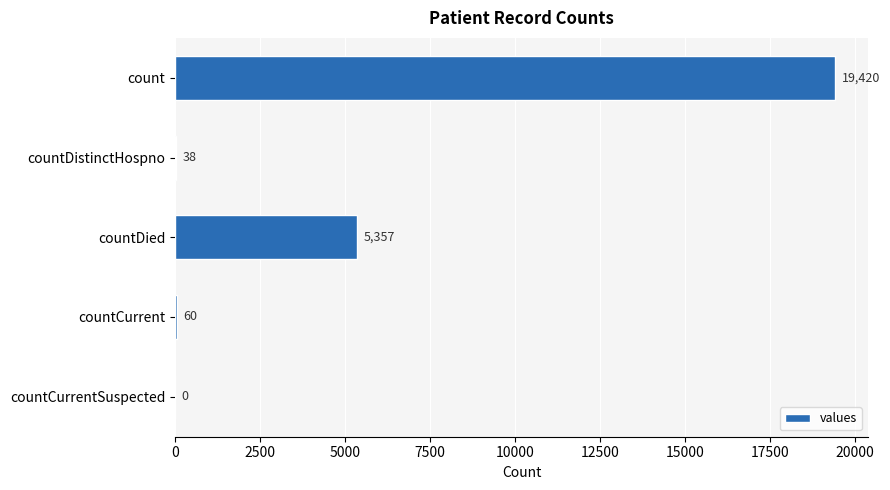

Approximately how many times larger is the value at countDied compared to count?

0.3